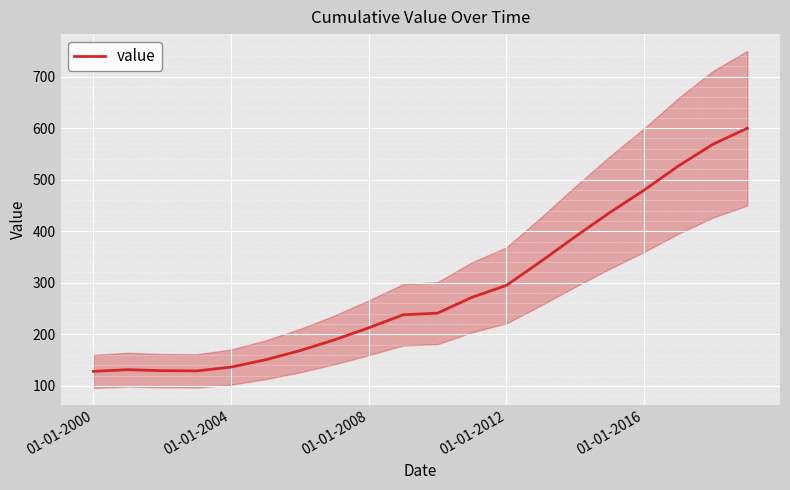

The value series shows 87.0 at 01-01-2008. True or false?

False